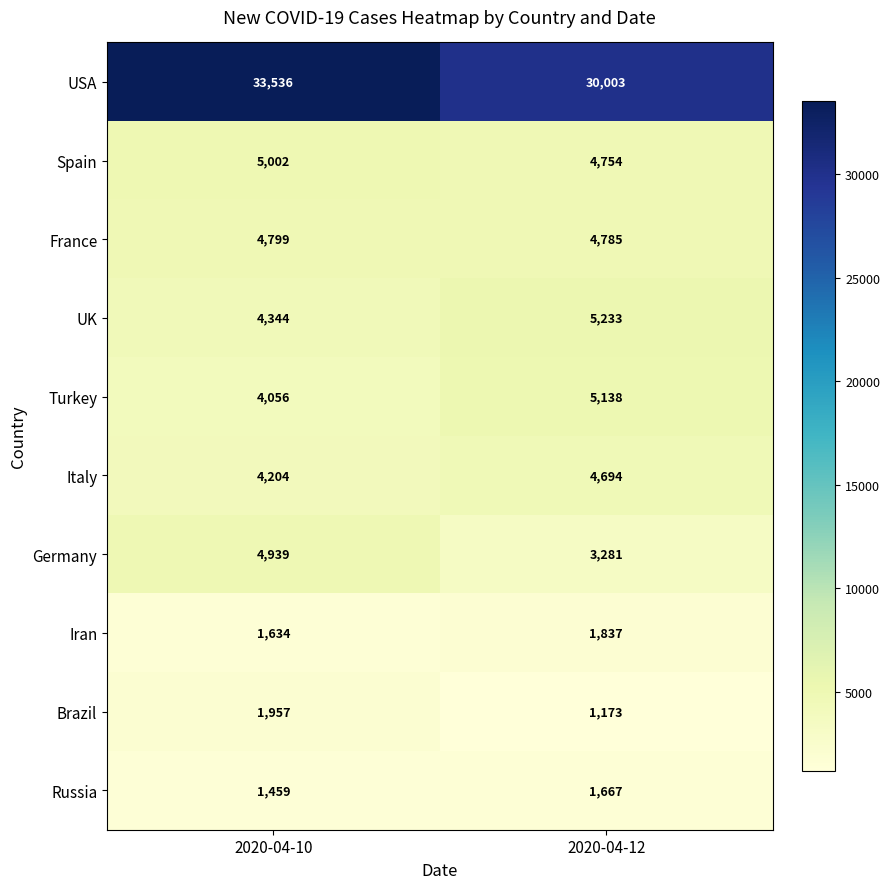

What is the approximate value of Germany at 2020-04-10, to the nearest 10?

4940